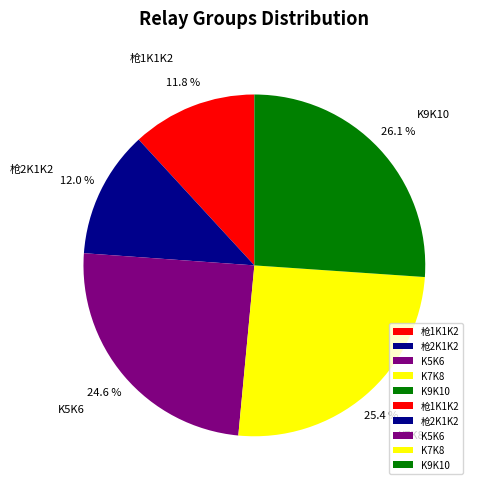

Approximately how many times larger is the value at 枪2K1K2 compared to K5K6?

0.5